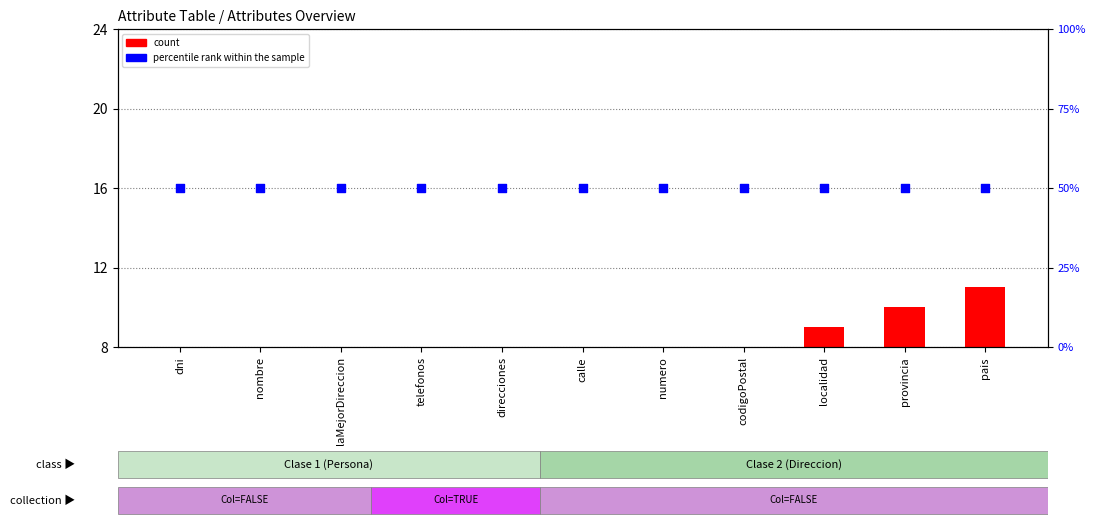

What is the total value across all series at telefonos?

54